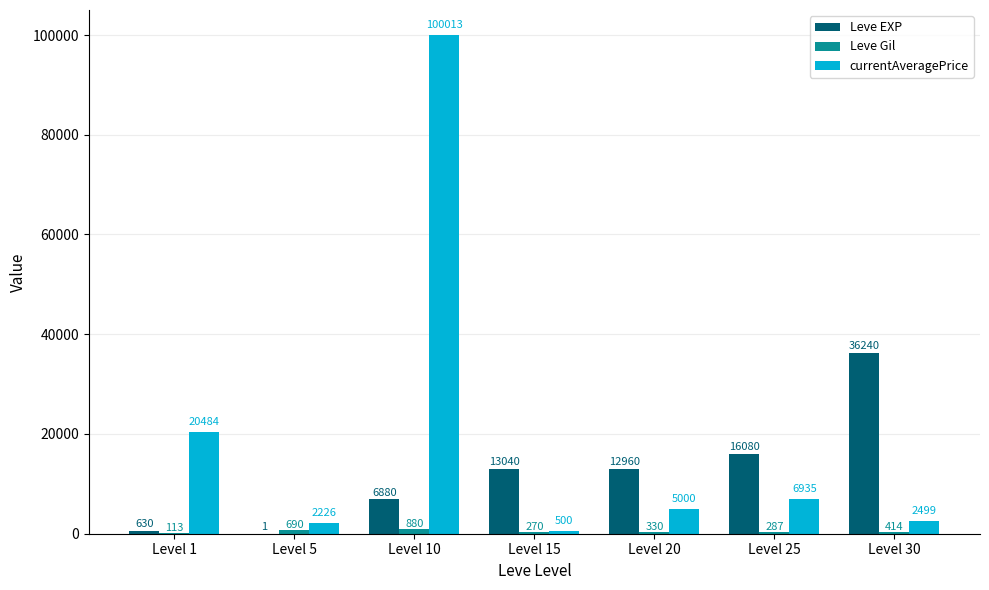

The value of Leve EXP at Level 10 is 6880. True or false?

True